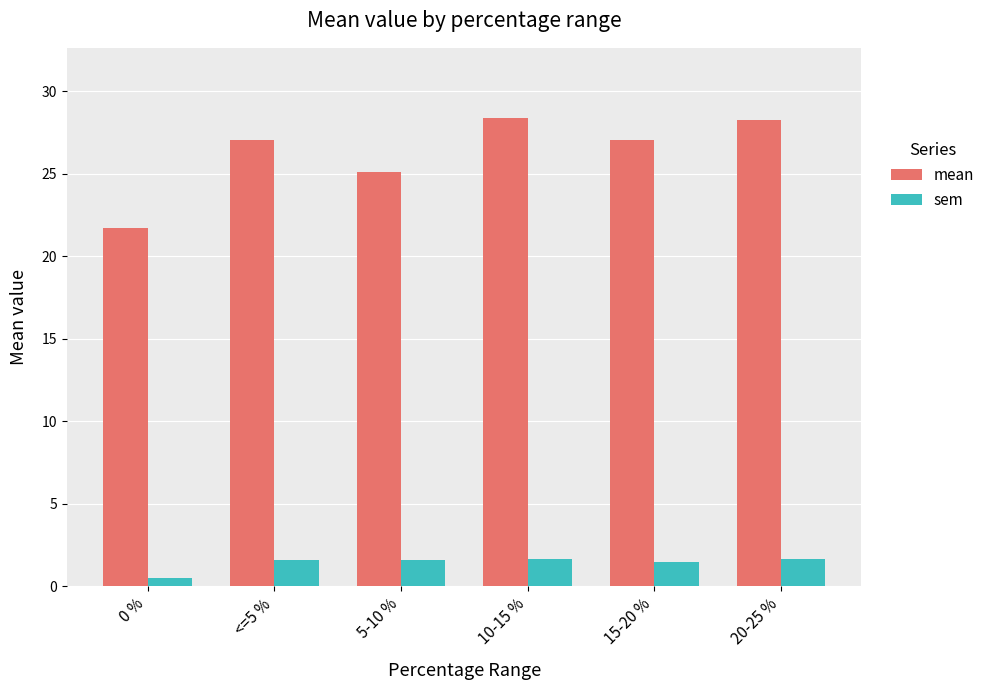

Which series has the largest range (max minus min)?

mean